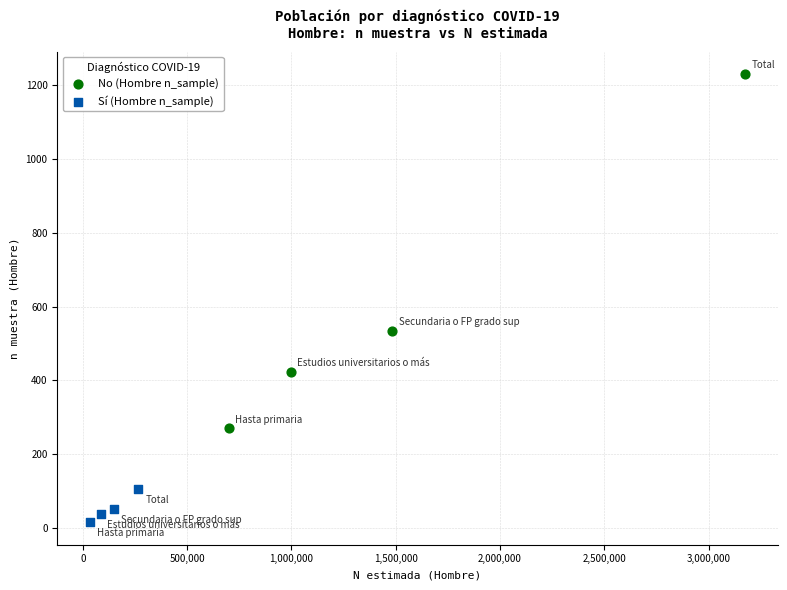

Which series has the largest Y range (max minus min)?

No (Hombre n_sample)